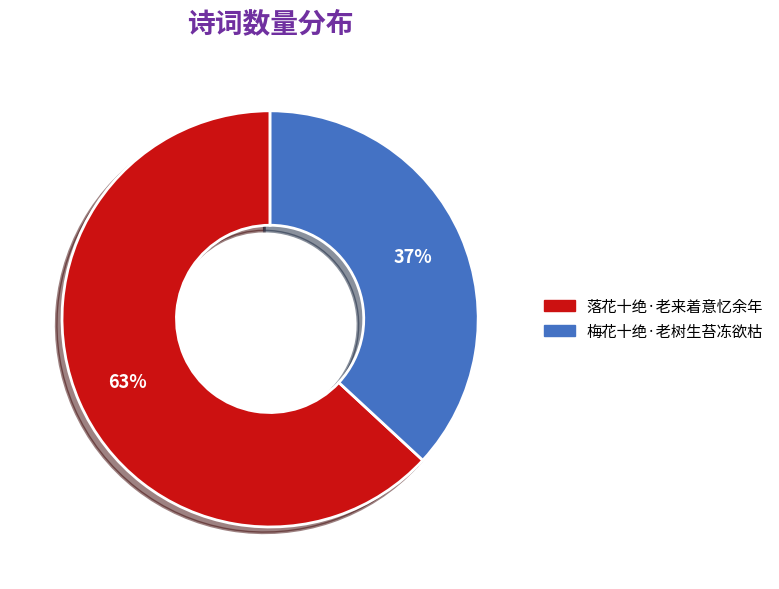

The 落花十绝·老来着意忆余年 slice represents 78% of the pie. True or false?

False